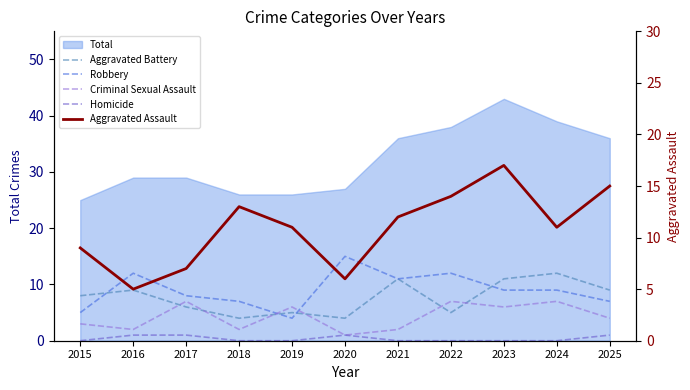

What is the value of the Robbery point at the 1st from the left?

5